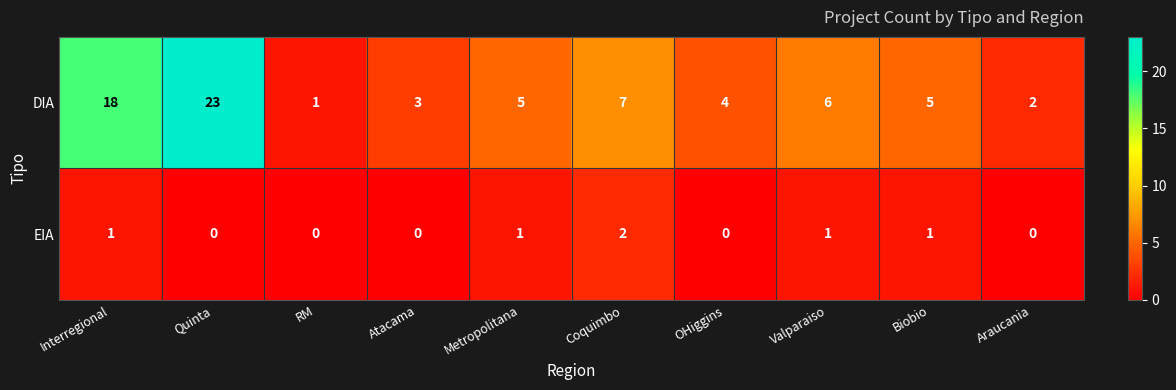

Reading left to right, extract all data points from this chart.

DIA: Interregional=18	Quinta=23	RM=1	Atacama=3	Metropolitana=5	Coquimbo=7	OHiggins=4	Valparaiso=6	Biobio=5	Araucania=2
EIA: Interregional=1	Quinta=0	RM=0	Atacama=0	Metropolitana=1	Coquimbo=2	OHiggins=0	Valparaiso=1	Biobio=1	Araucania=0